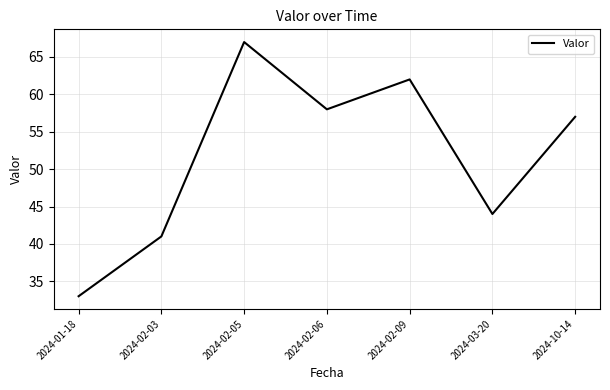

Where does the data first go above 57?

2024-02-05